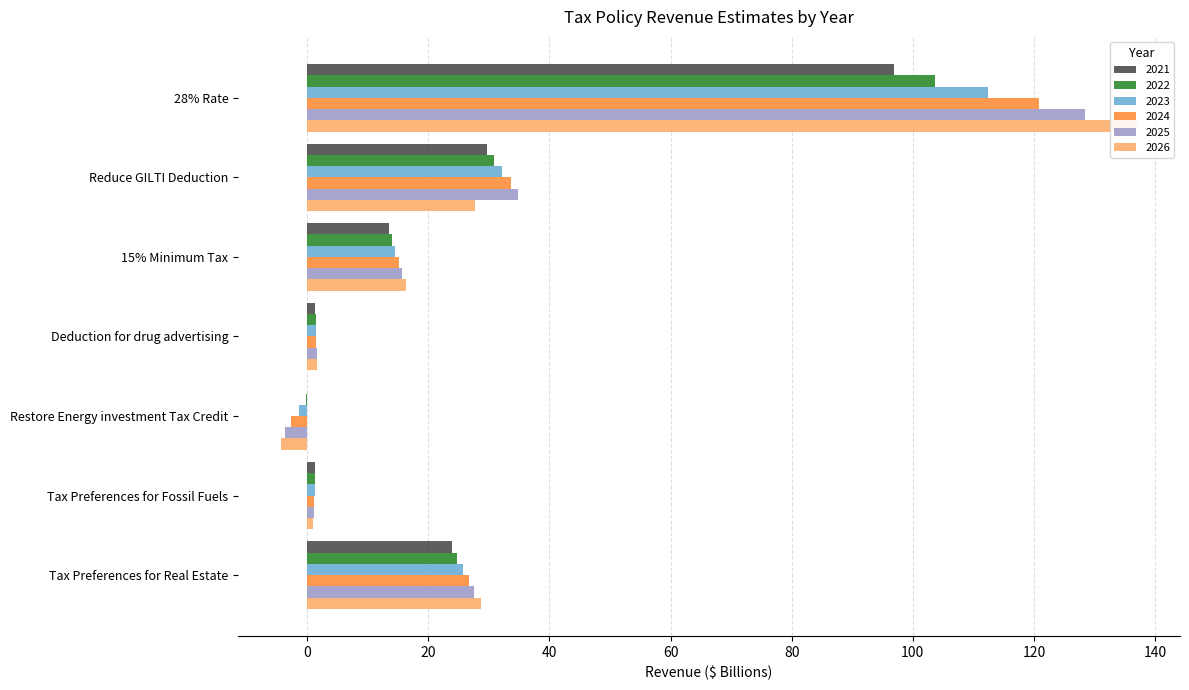

What is the value of the 2026 bar at the 5th from the left?

-4.4